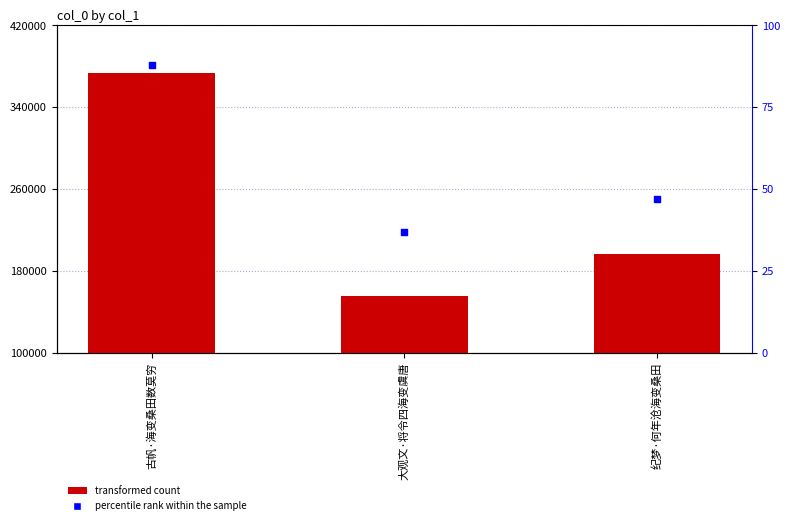

Which series reaches the maximum Y coordinate?

col_0